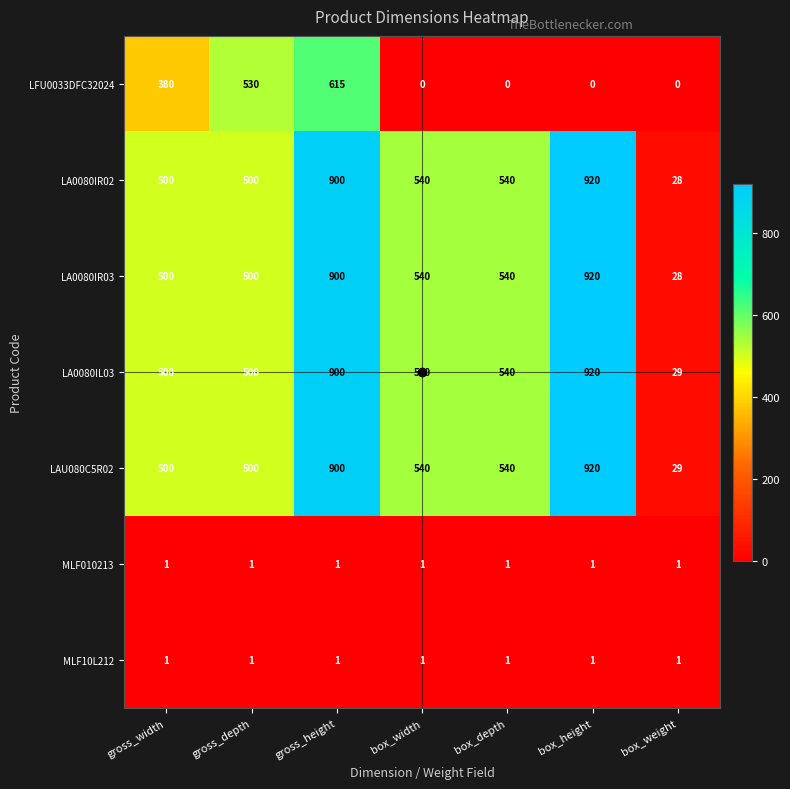

At which label is LFU0033DFC32024 closest to 307?

gross_width